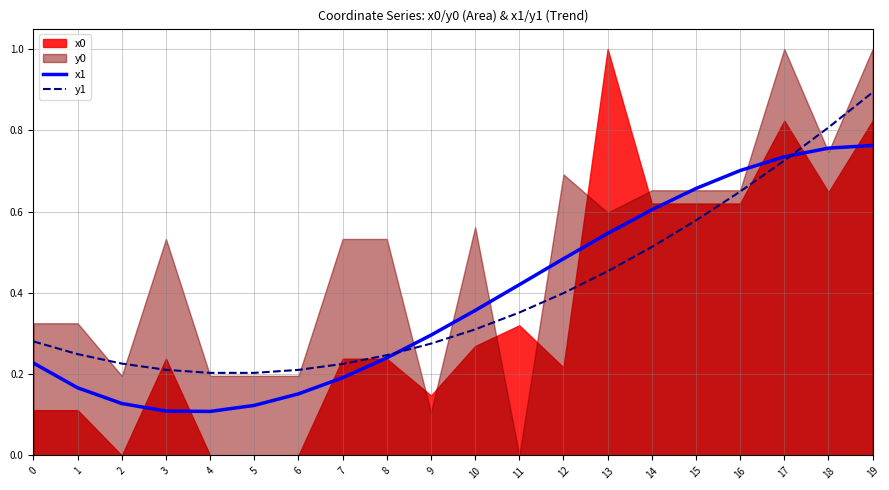

What is the highest value of the y1 series?

0.9